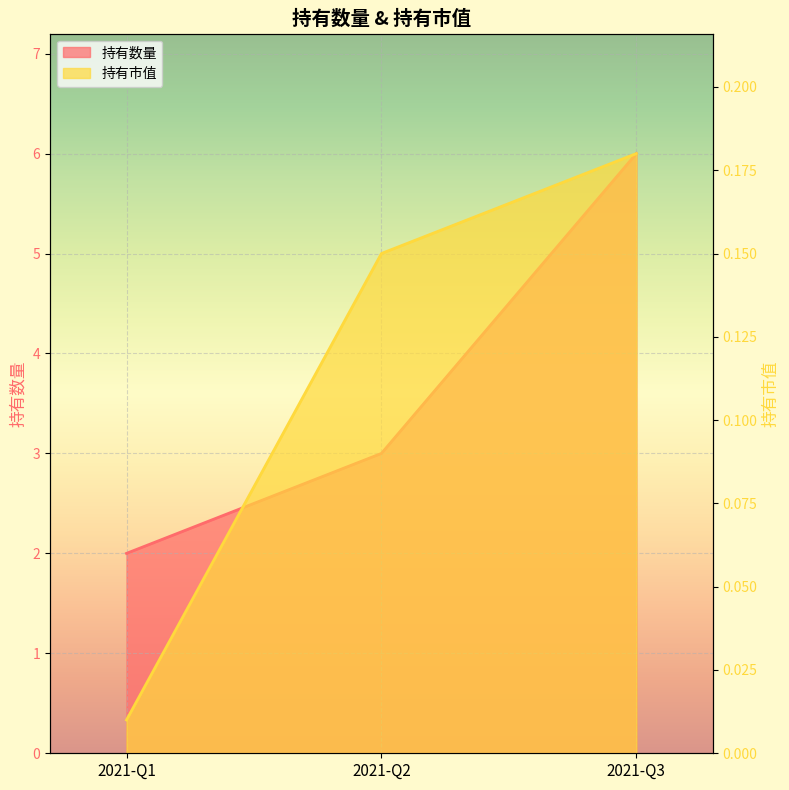

What is the total value across all series at 2021-Q2?

3.1